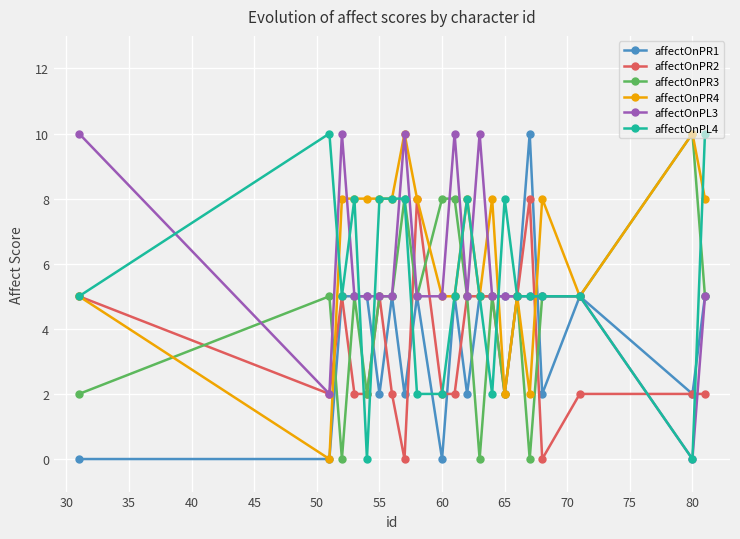

Reading right to left, transcribe all the data shown in this chart.

affectOnPR1: 5	2	5	2	10	5	5	5	5	2	5	0	5	2	5	2	5	5	5	0	0
affectOnPR2: 2	2	2	0	8	5	2	5	5	5	2	2	8	0	2	5	2	2	5	2	5
affectOnPR3: 5	10	5	5	0	5	2	5	0	5	8	8	5	8	5	5	2	5	0	5	2
affectOnPR4: 8	10	5	8	2	5	2	8	5	8	5	5	8	10	8	8	8	8	8	0	5
affectOnPL3: 5	0	5	5	5	5	5	5	10	5	10	5	5	10	5	5	5	5	10	2	10
affectOnPL4: 10	0	5	5	5	5	8	2	5	8	5	2	2	8	8	8	0	8	5	10	5